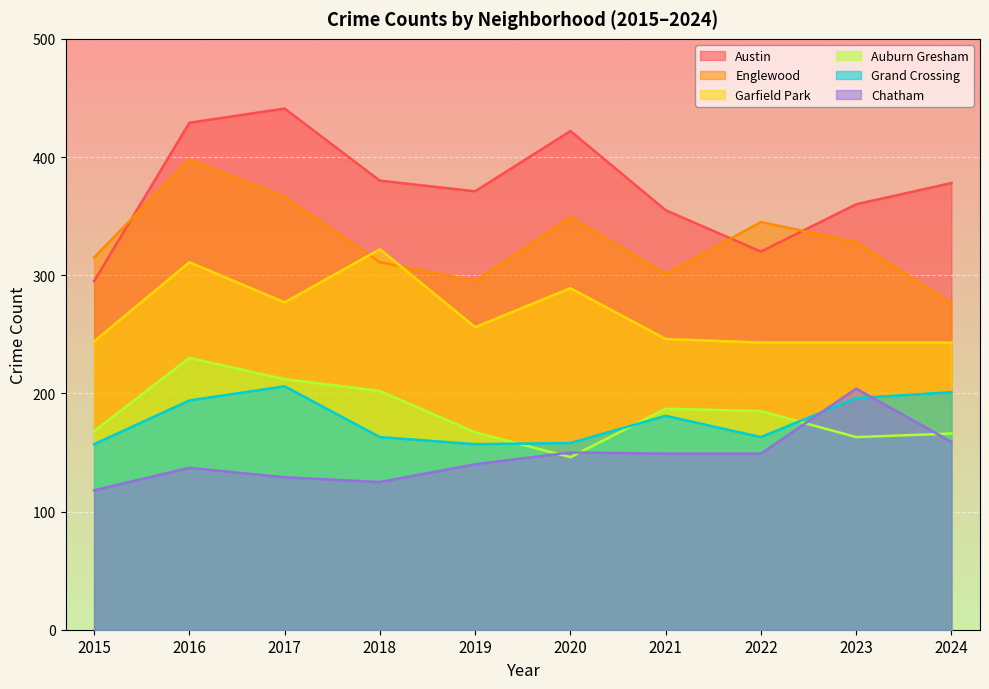

Which label corresponds to the smallest value in the chart?

2015